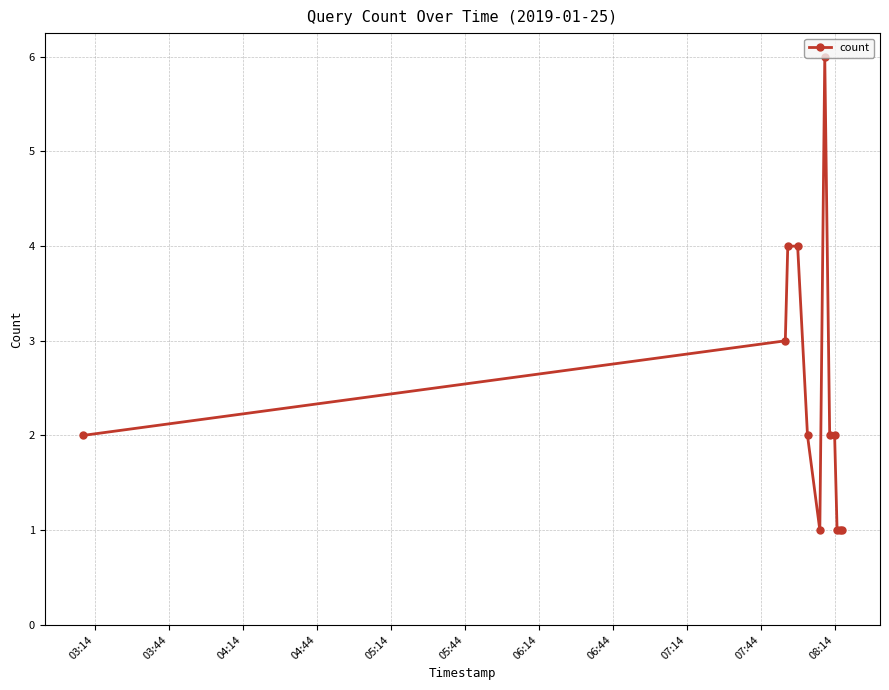

What is the difference between the second highest and second lowest values?

3